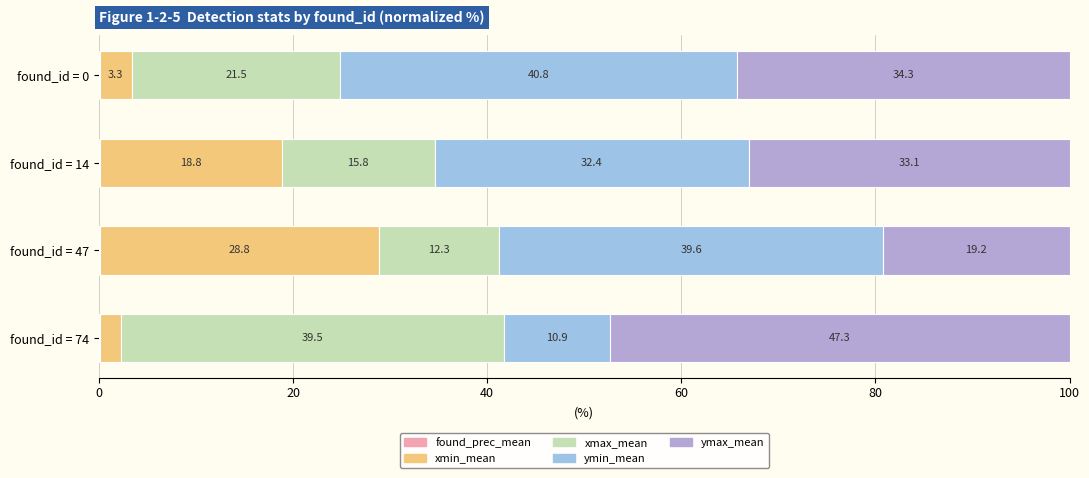

At how many categories does at least one series exceed 31?

4